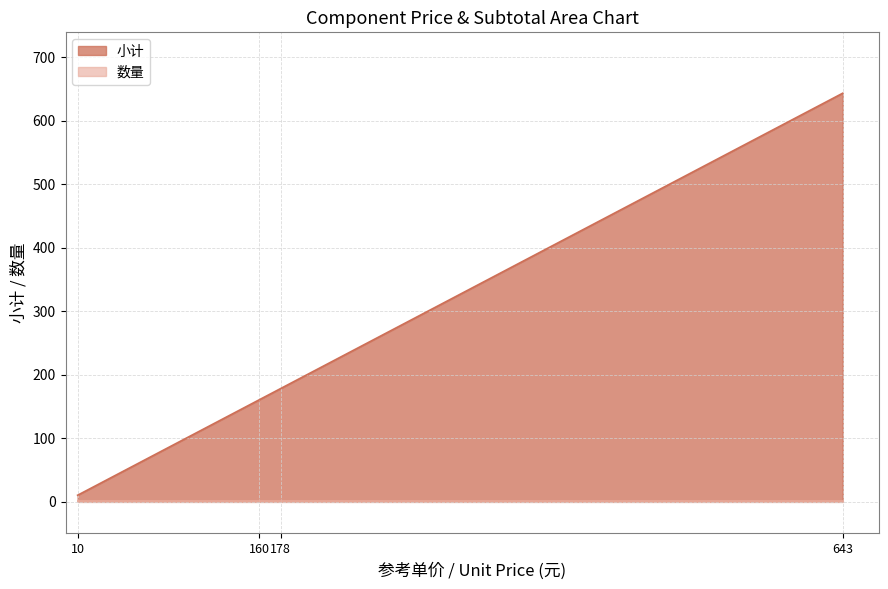

Rank the series by their average value, from highest to lowest.

小计, 数量